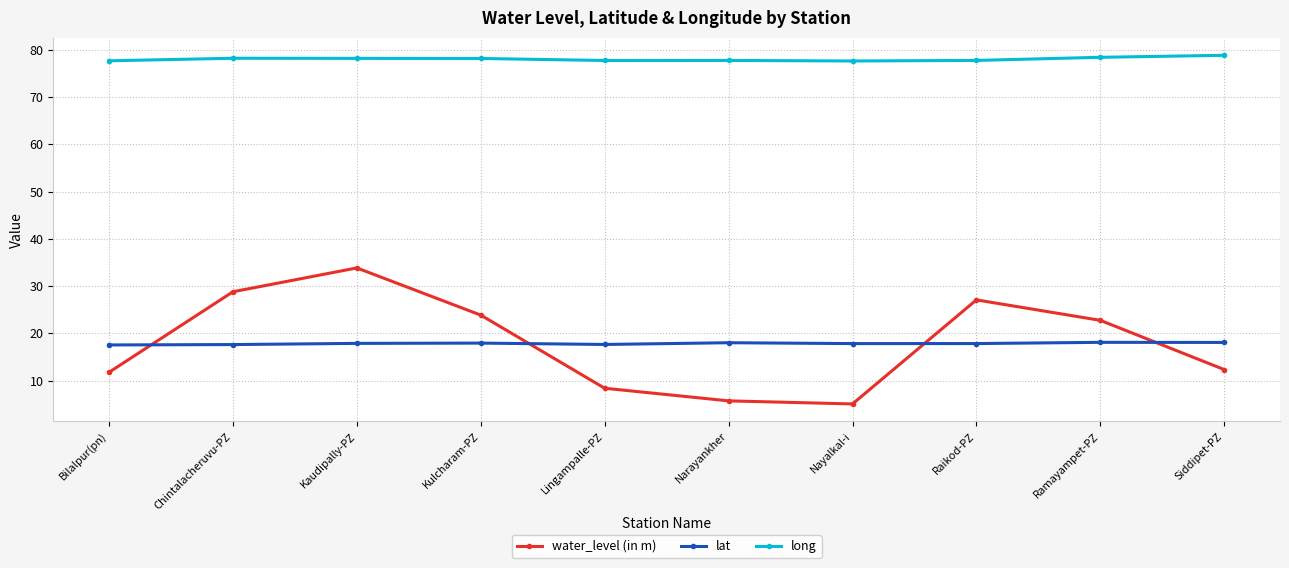

Rank the series by their maximum value, from highest to lowest.

long, water_level (in m), lat